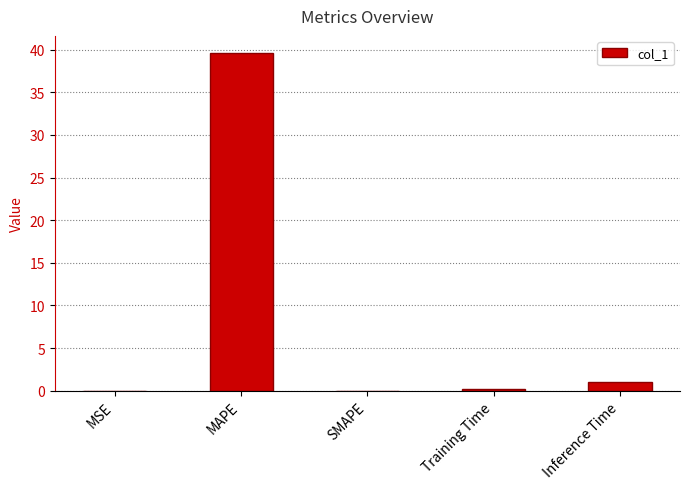

What is the greatest value displayed?

39.6